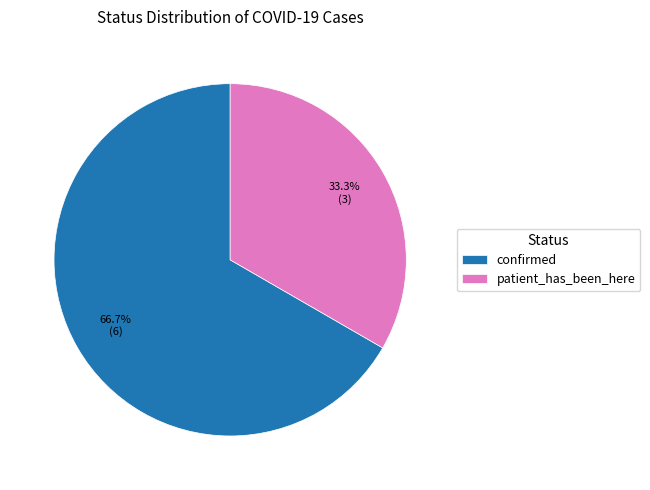

How many slices are in this pie chart?

2